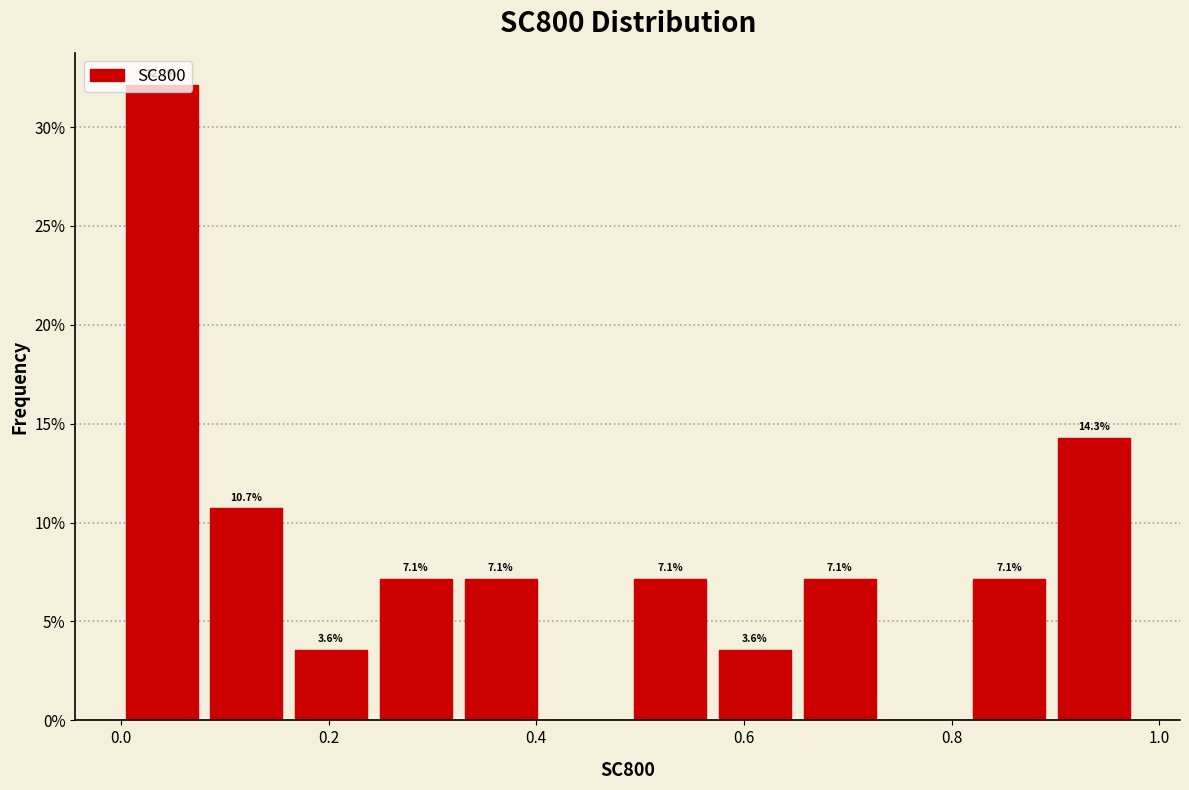

Over which range of the x-axis is the bar tallest?

0.00 to 0.08